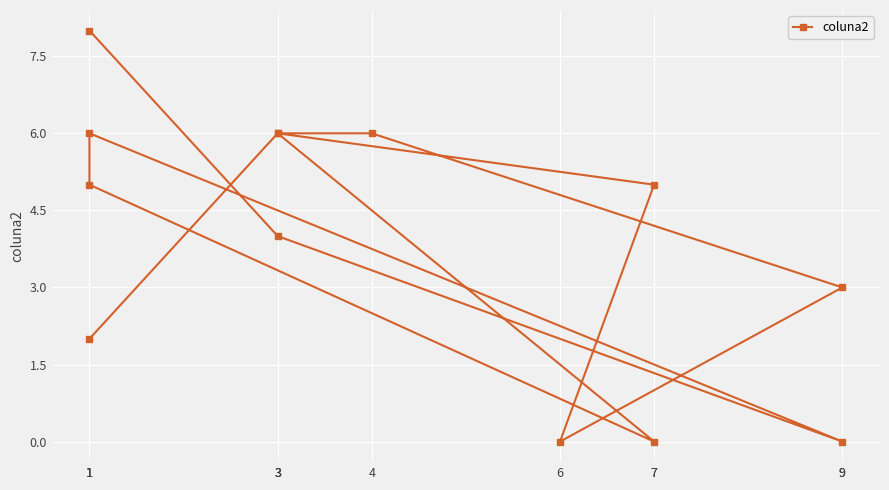

What is the difference between the values at 9 and 4?

3